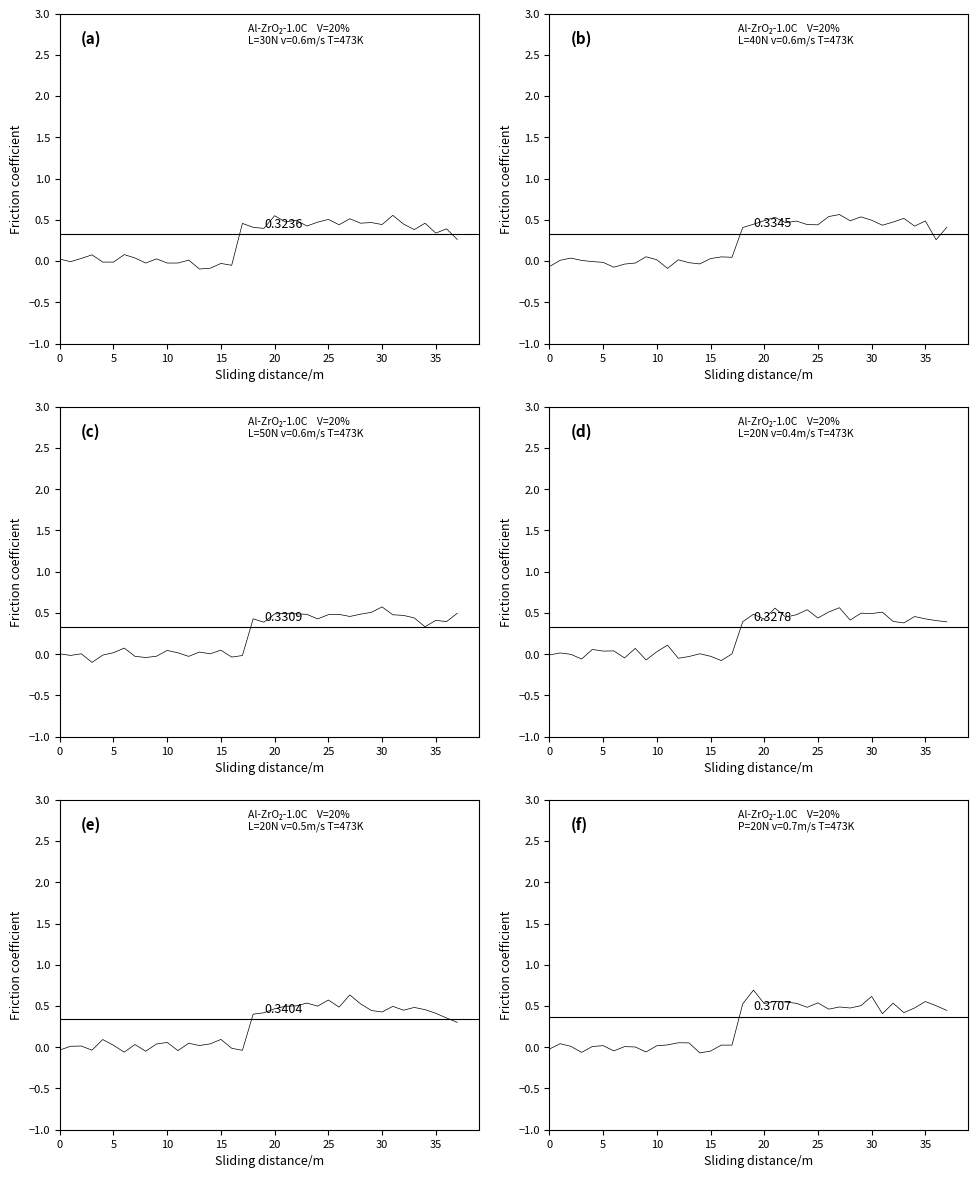

What is the greatest value displayed?

0.7